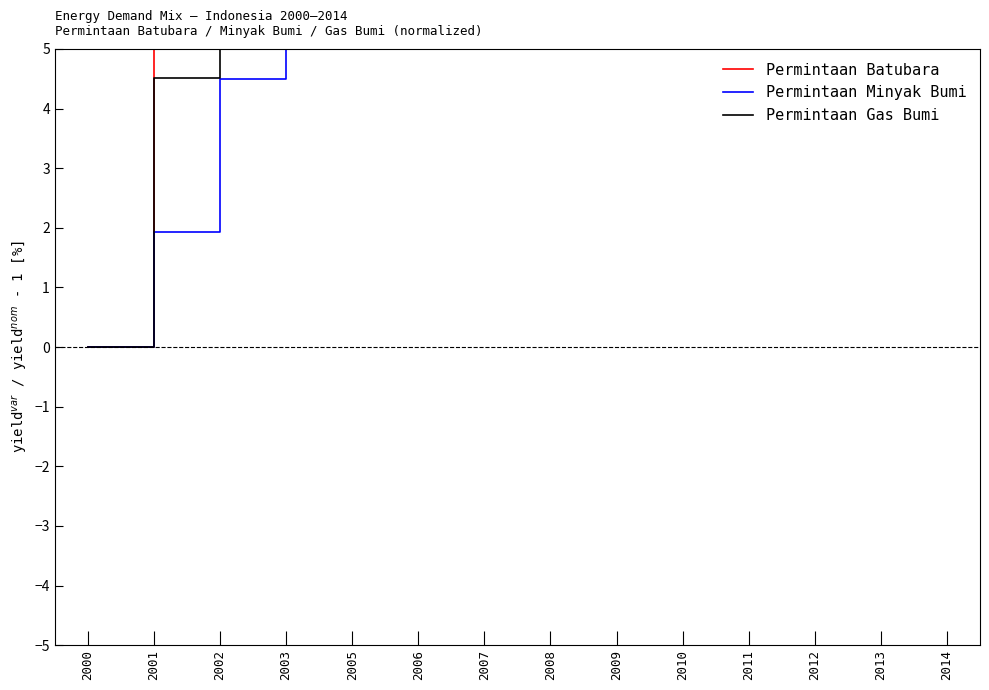

At how many categories does at least one series exceed 54?

11